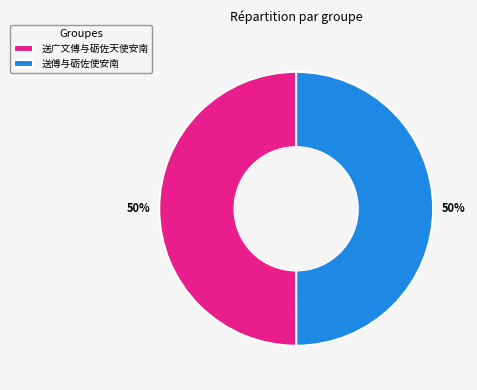

What percentage is the 送广文傅与砺佐天使安南 slice, to the nearest percent?

50%